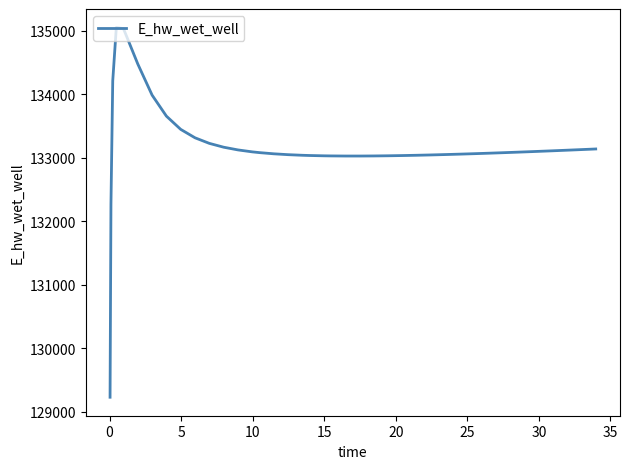

What is the minimum value shown in the chart?

129228.8